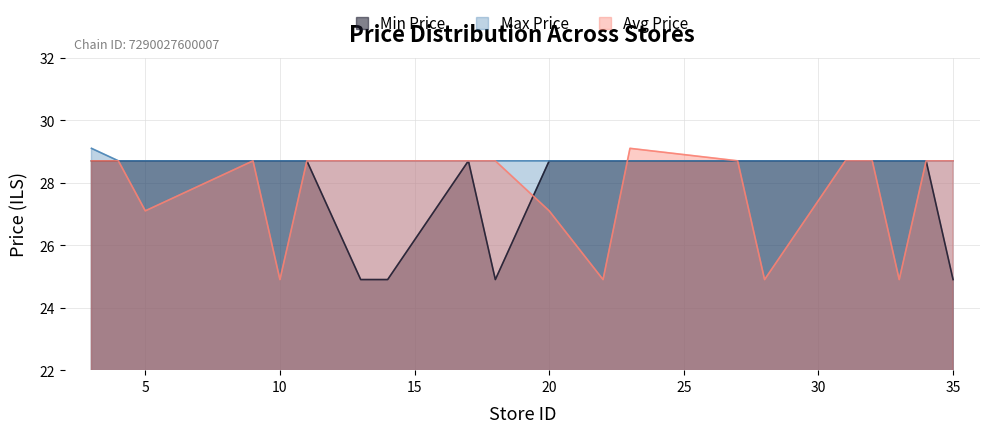

What is the sum of all Avg Price values?

556.0